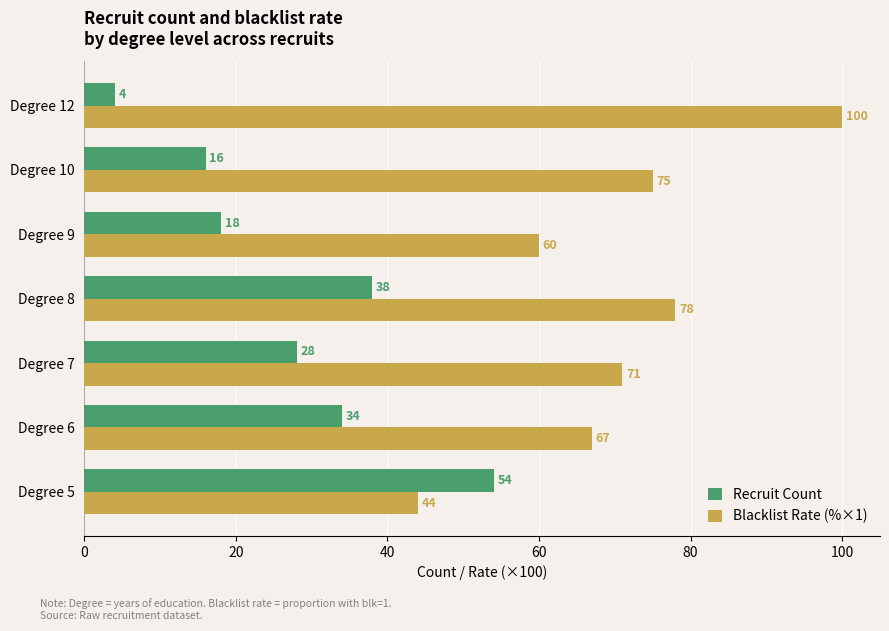

Which series has the widest spread of values?

Blacklist Rate (%×1)